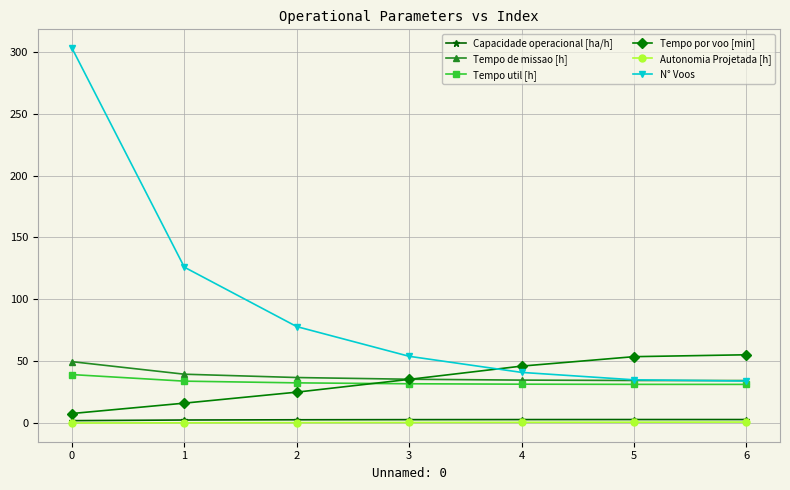

Is the value of Capacidade operacional [ha/h] at 1 greater than the value of Tempo por voo [min] at 6?

No